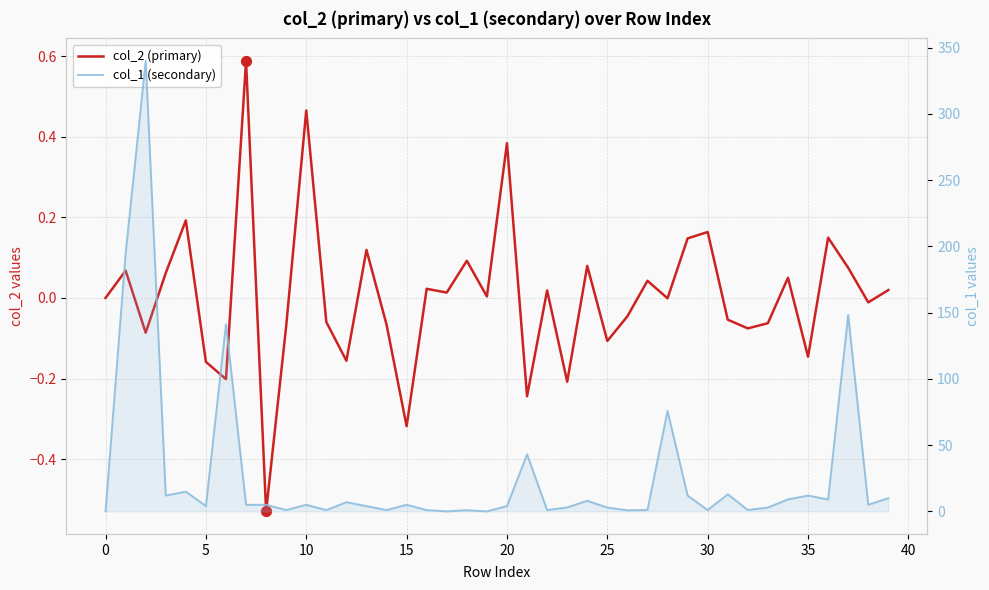

Which series has the largest total across all categories?

col_1 (secondary)